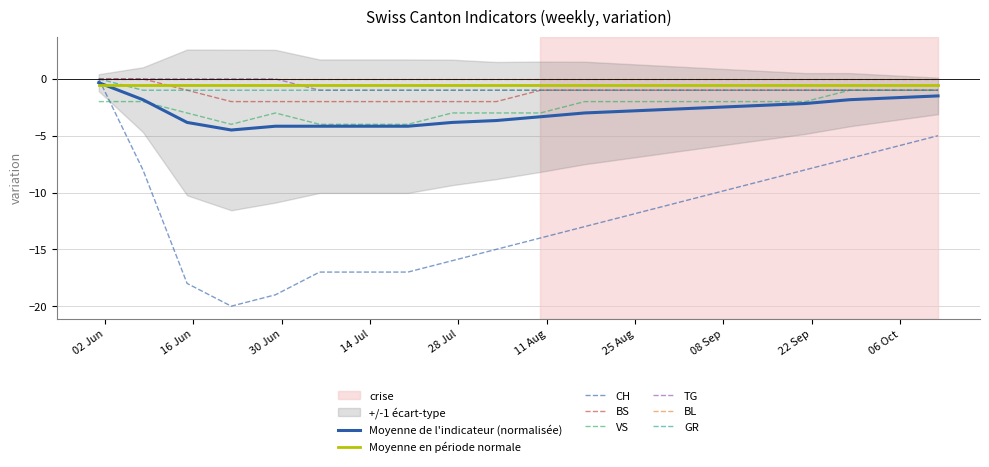

True or false: TG has more than 1 points higher than both neighbors.

False